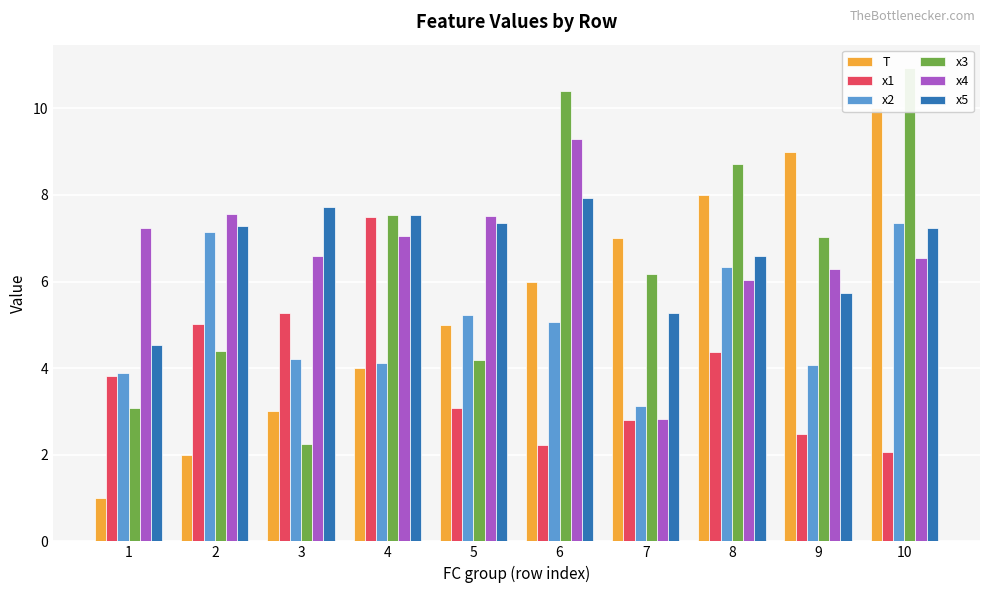

Reading left to right, list all the values displayed in this chart.

T: 1=1.0	2=2.0	3=3.0	4=4.0	5=5.0	6=6.0	7=7.0	8=8.0	9=9.0	10=10.0
x1: 1=3.8	2=5.0	3=5.3	4=7.5	5=3.1	6=2.2	7=2.8	8=4.4	9=2.5	10=2.1
x2: 1=3.9	2=7.1	3=4.2	4=4.1	5=5.2	6=5.1	7=3.1	8=6.3	9=4.1	10=7.3
x3: 1=3.1	2=4.4	3=2.3	4=7.5	5=4.2	6=10.4	7=6.2	8=8.7	9=7.0	10=10.9
x4: 1=7.2	2=7.6	3=6.6	4=7.1	5=7.5	6=9.3	7=2.8	8=6.0	9=6.3	10=6.5
x5: 1=4.5	2=7.3	3=7.7	4=7.5	5=7.3	6=7.9	7=5.3	8=6.6	9=5.7	10=7.2